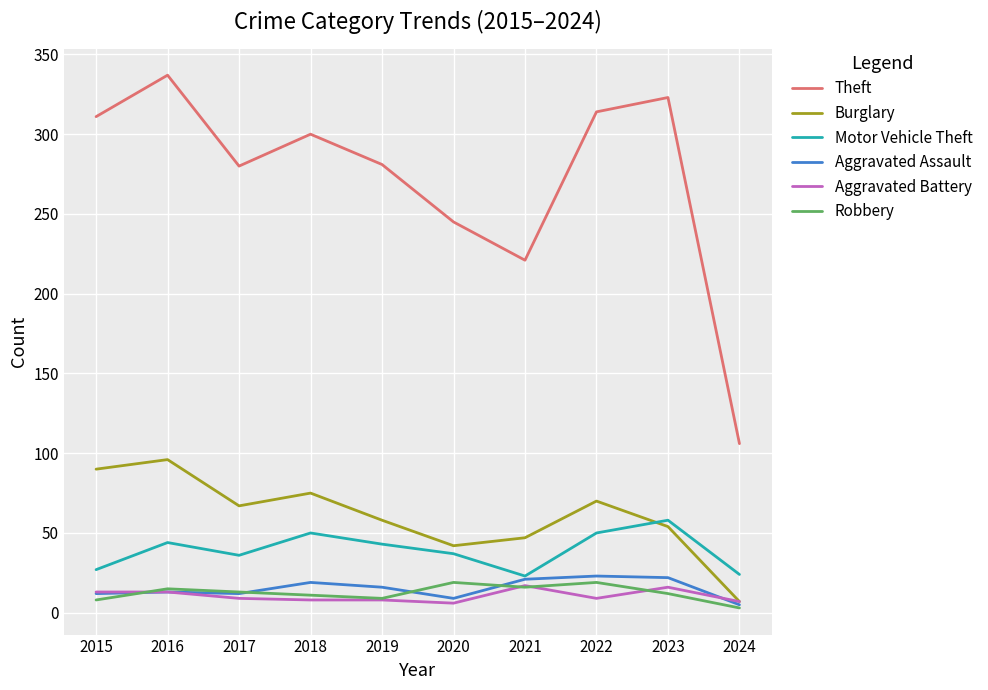

True or false: Theft and Aggravated Assault cross at least once.

False